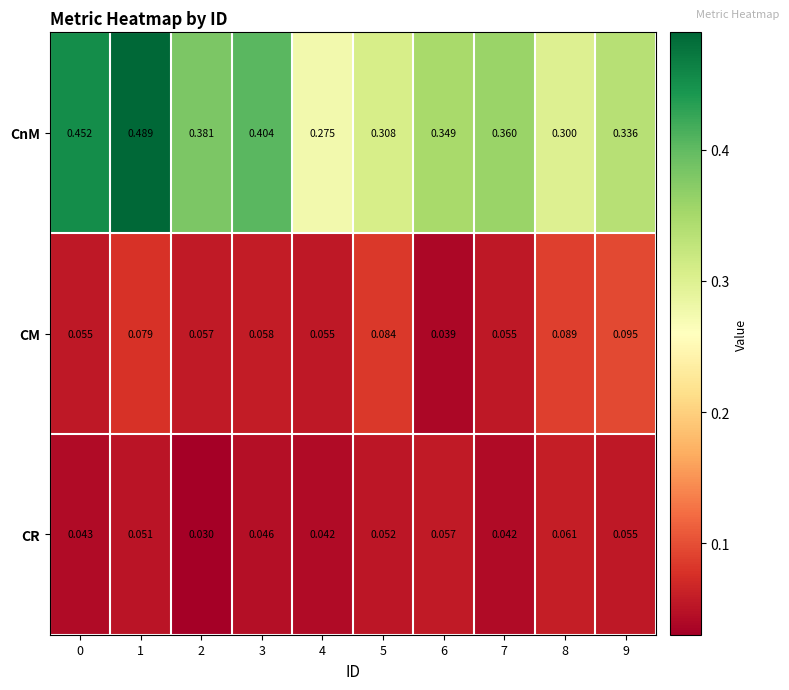

What is the total value across all series at 0?

0.6